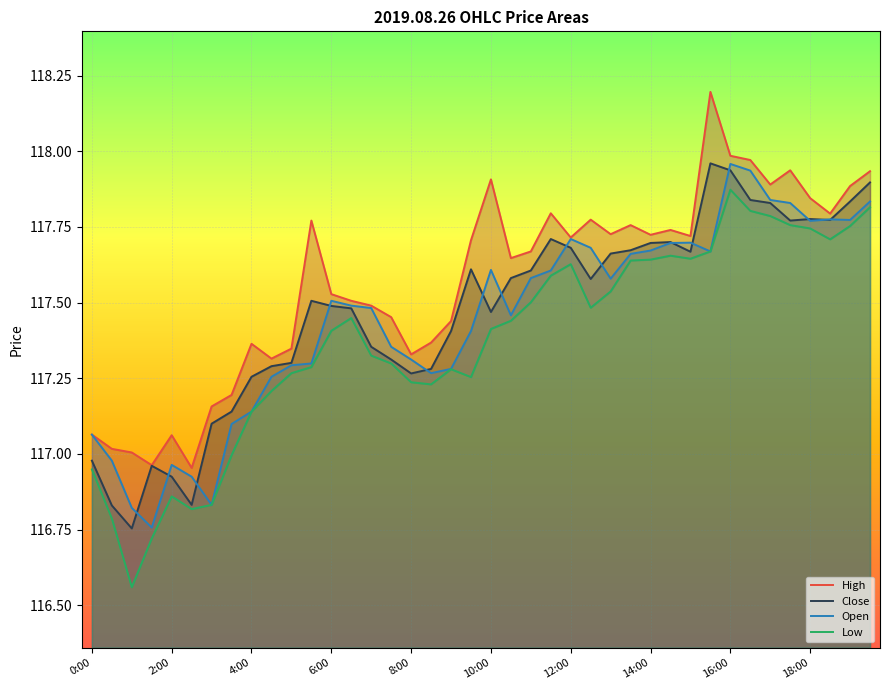

What is the label of the 40th point from the right?

0:00